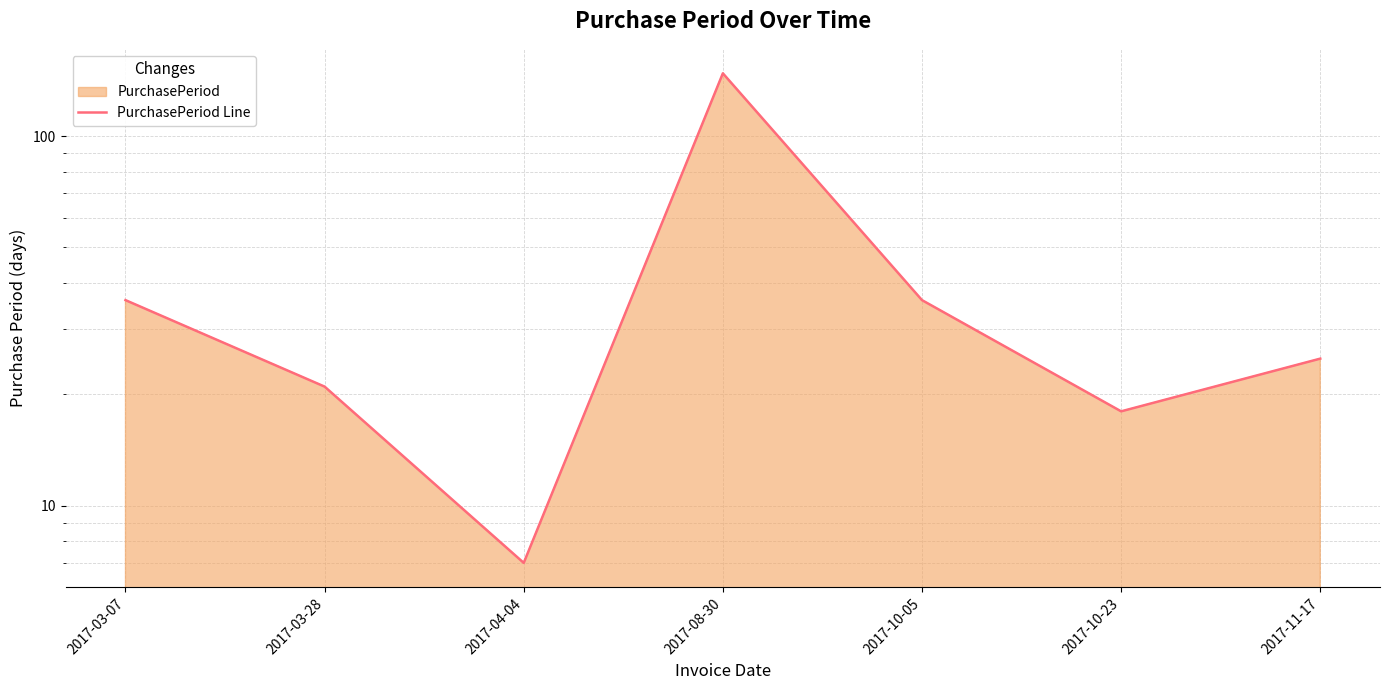

Count the number of values greater than 25.

3